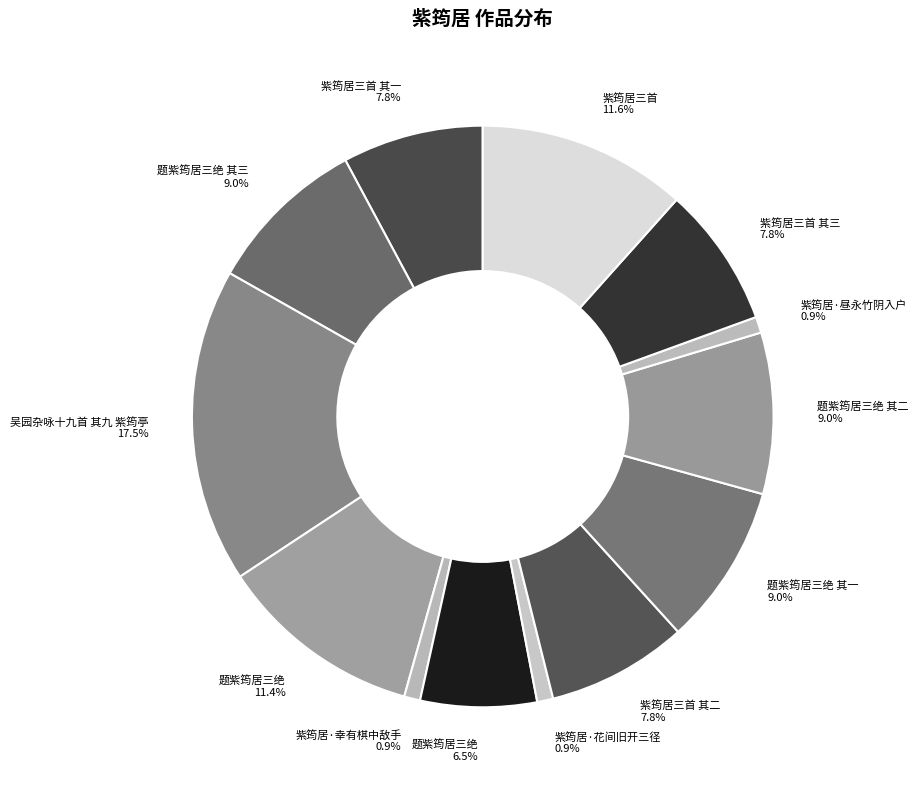

Count the number of slices in the pie.

13